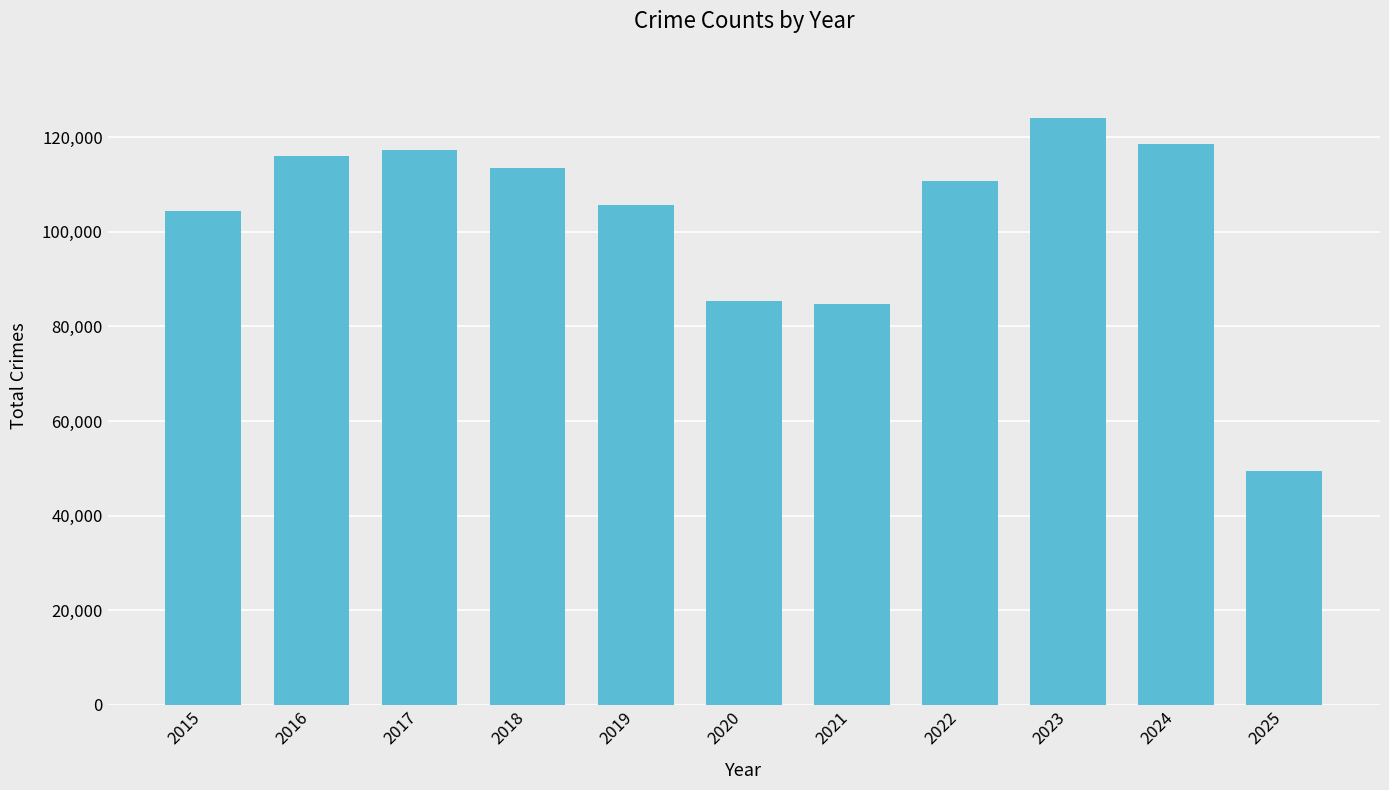

What is the maximum value shown in the chart?

124079